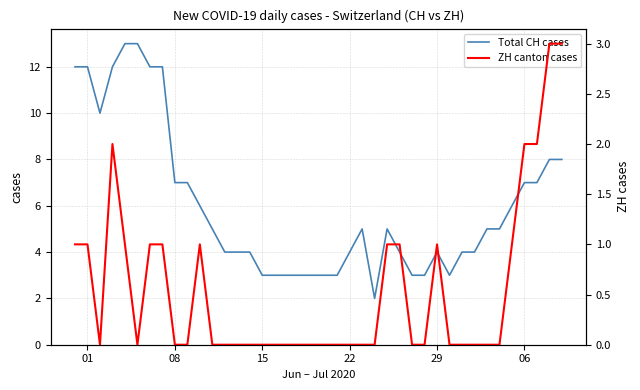

The Total CH cases series shows 4 at 22. True or false?

True